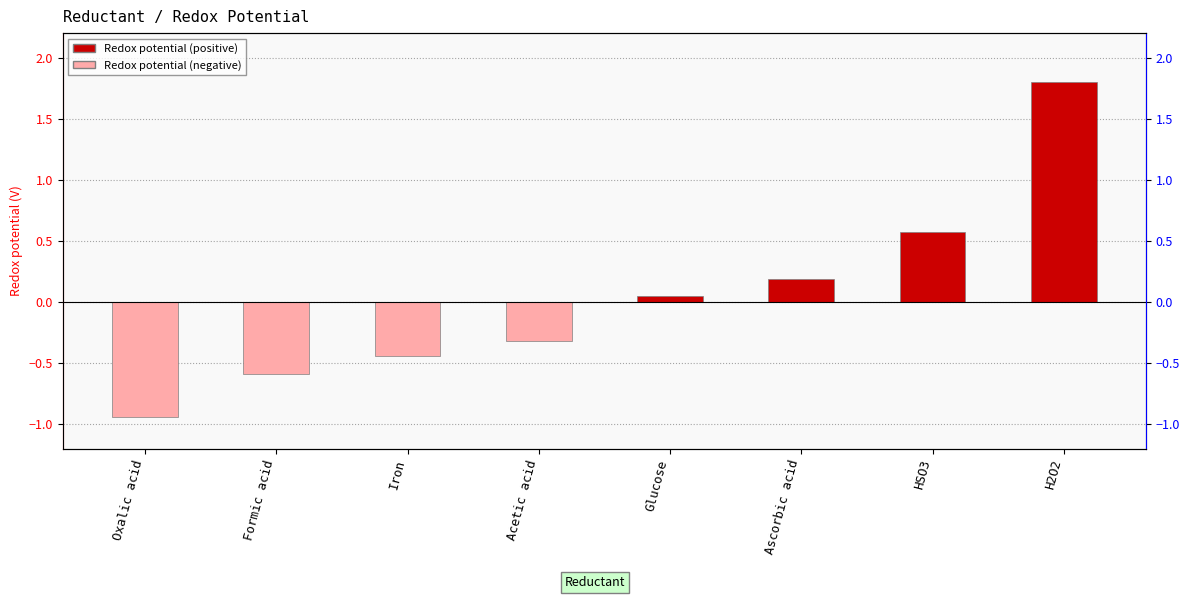

Rank the categories by value from highest to lowest.

H2O2, HSO3, Ascorbic acid, Glucose, Acetic acid, Iron, Formic acid, Oxalic acid